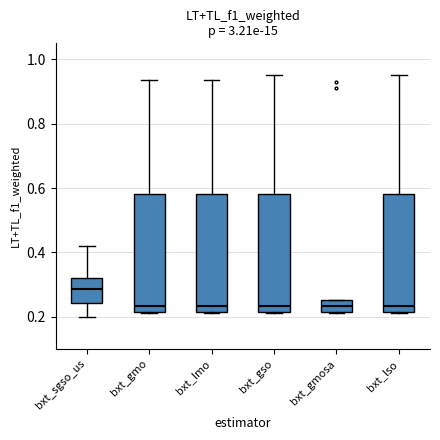

Where is the lower edge of the box for bxt_gmosa on the y-axis? The values are not printed on the chart, so give them approximately, as read against the axis.

0.22